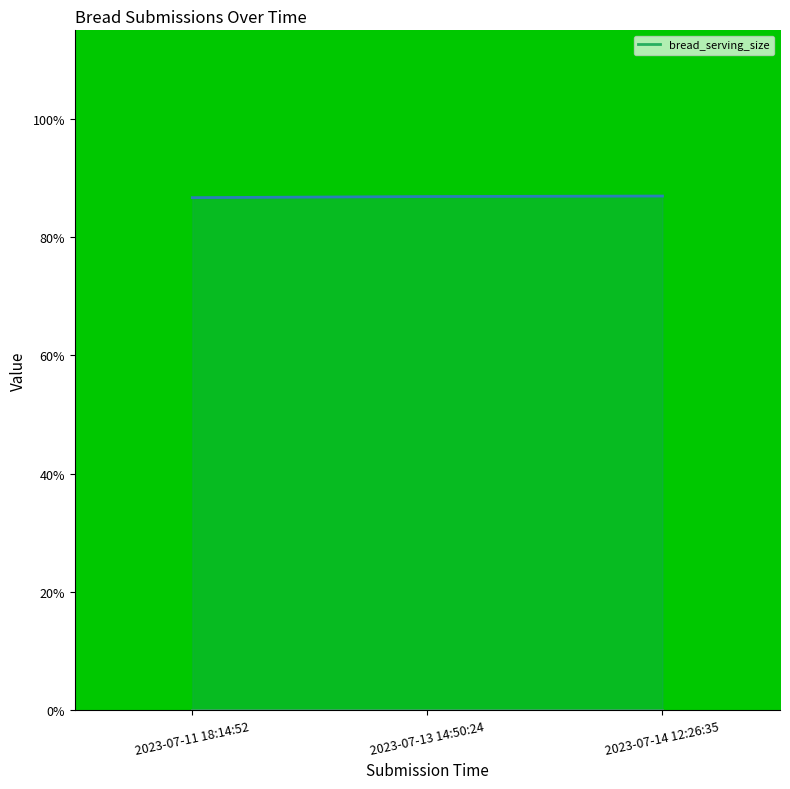

Which category has the lowest value across all series?

2023-07-11 18:14:52